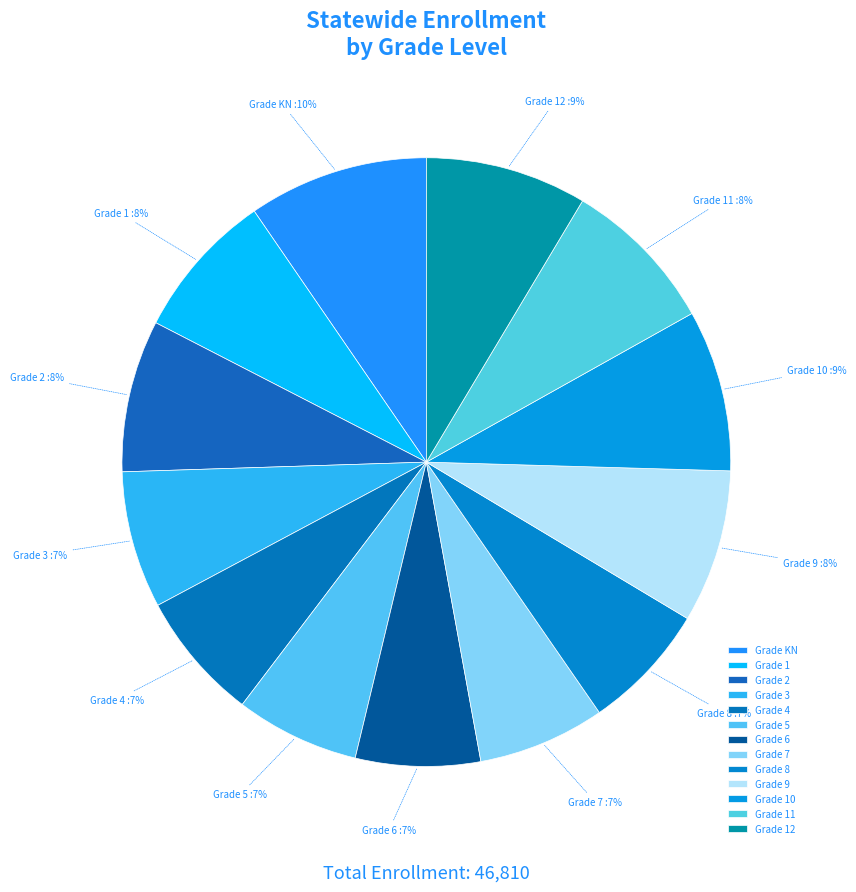

To the nearest percent, what is the average slice percentage?

8%